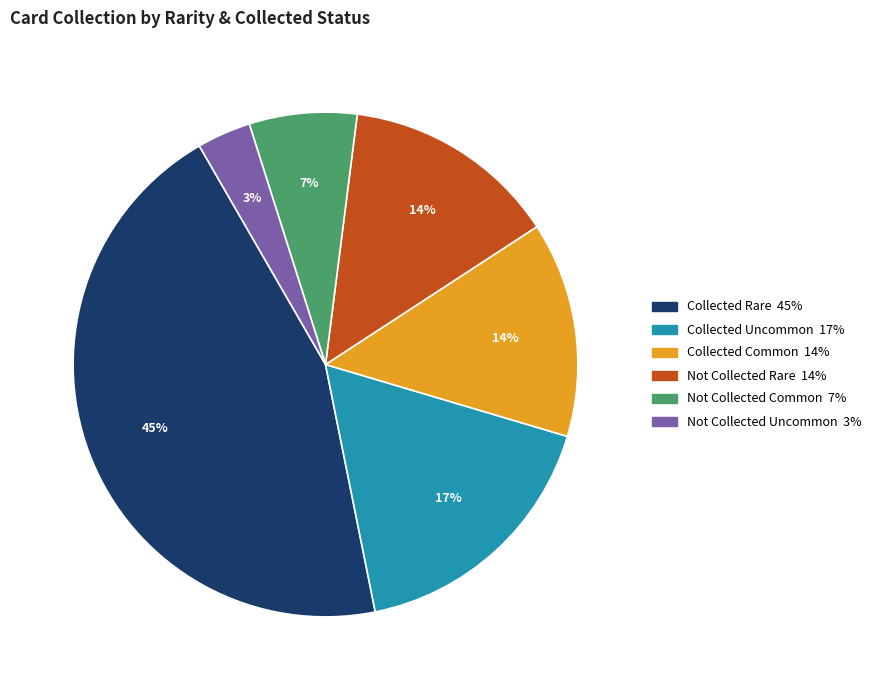

To the nearest percent, what is the average slice percentage?

17%